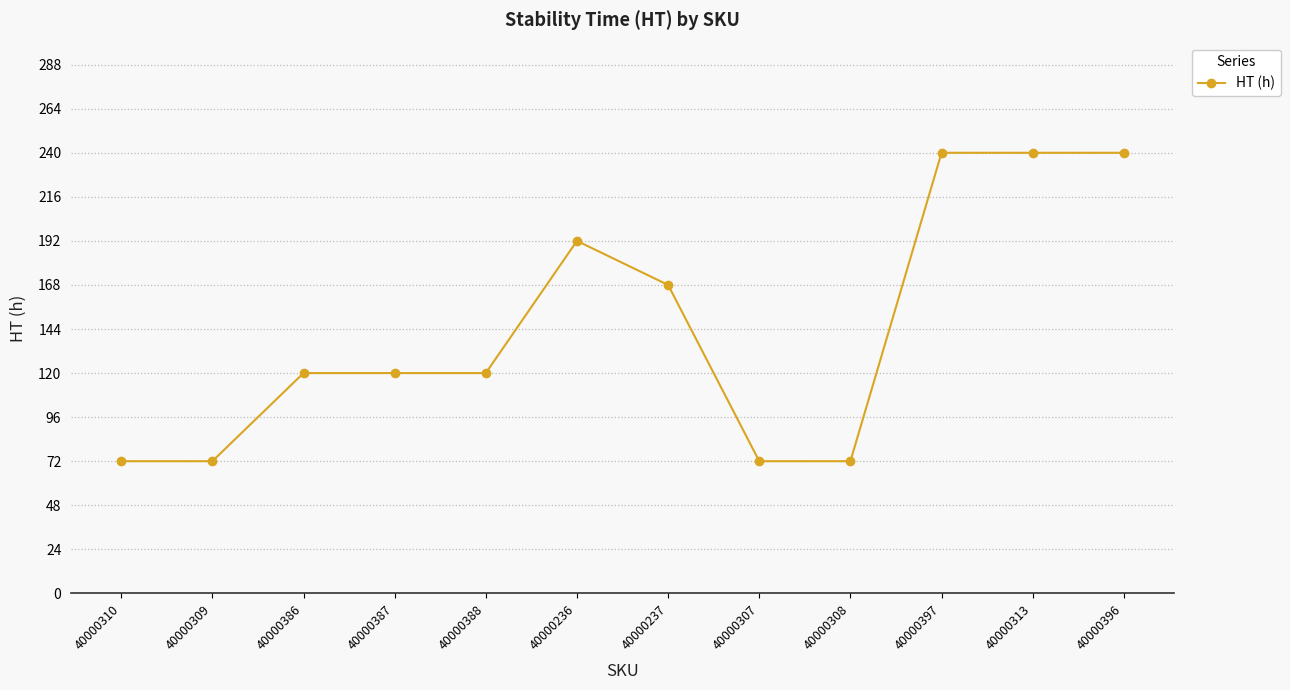

What is the change in value from 40000307 to 40000313?

+168